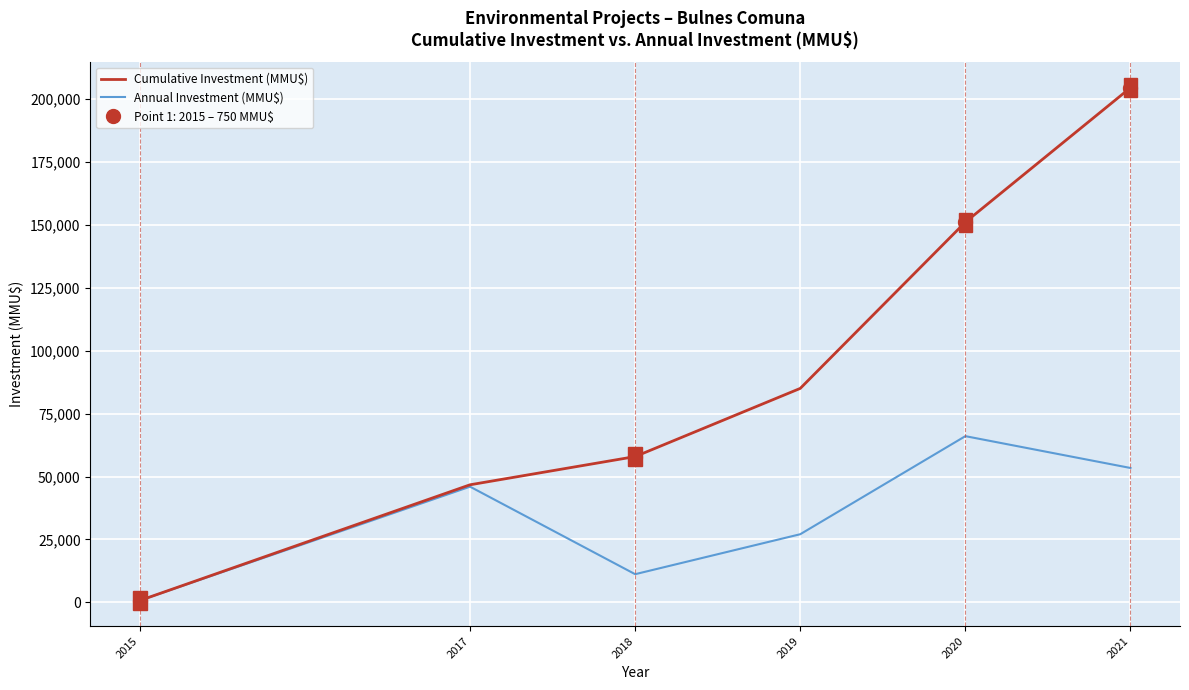

Which has a higher value, 2018 or 2017?

2018